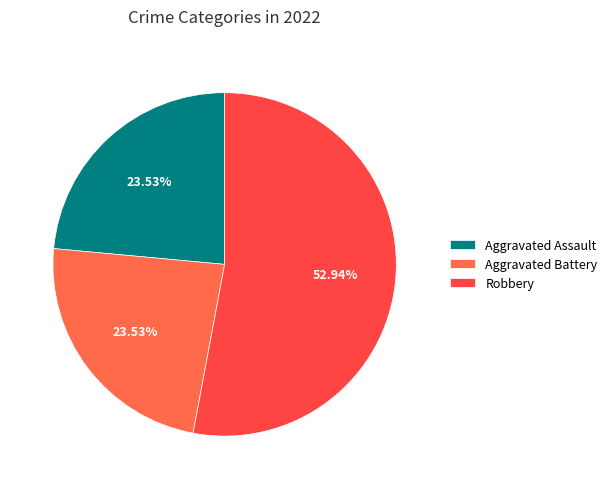

Count the number of slices in the pie.

3